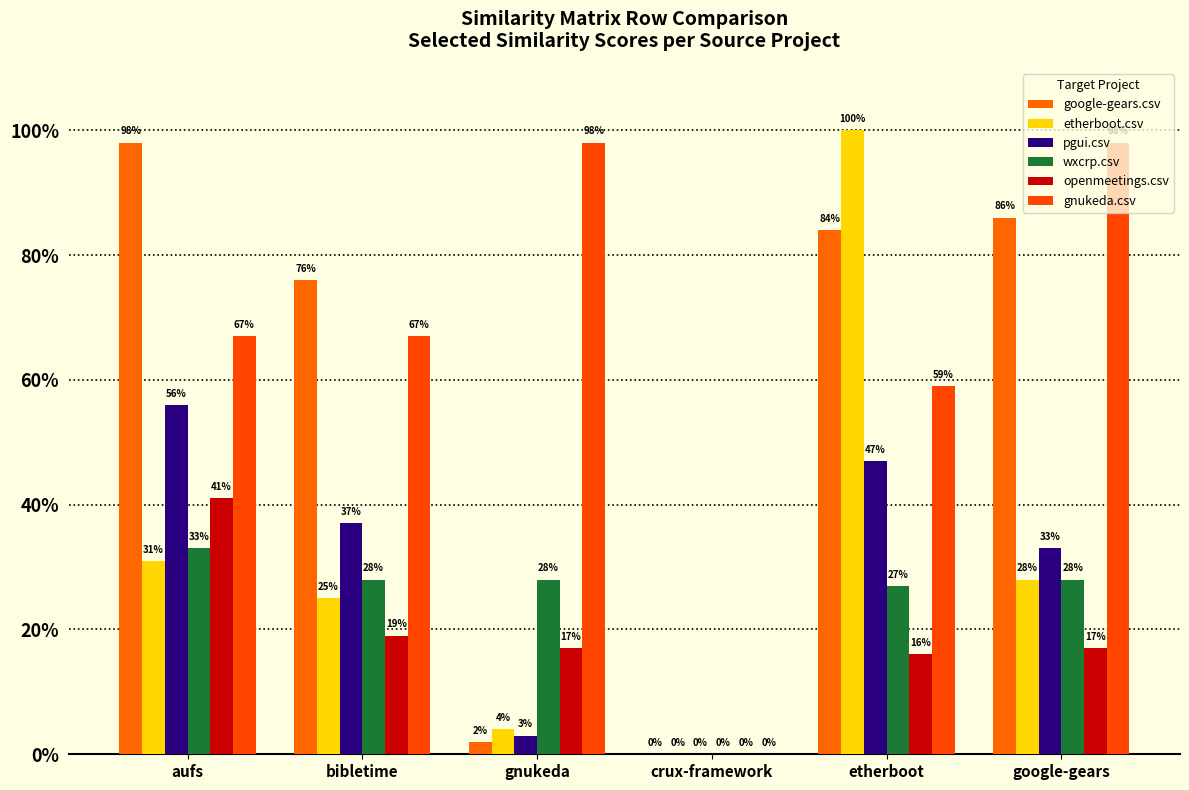

At bibletime, list the series in order from largest to smallest.

google-gears.csv, gnukeda.csv, pgui.csv, wxcrp.csv, etherboot.csv, openmeetings.csv